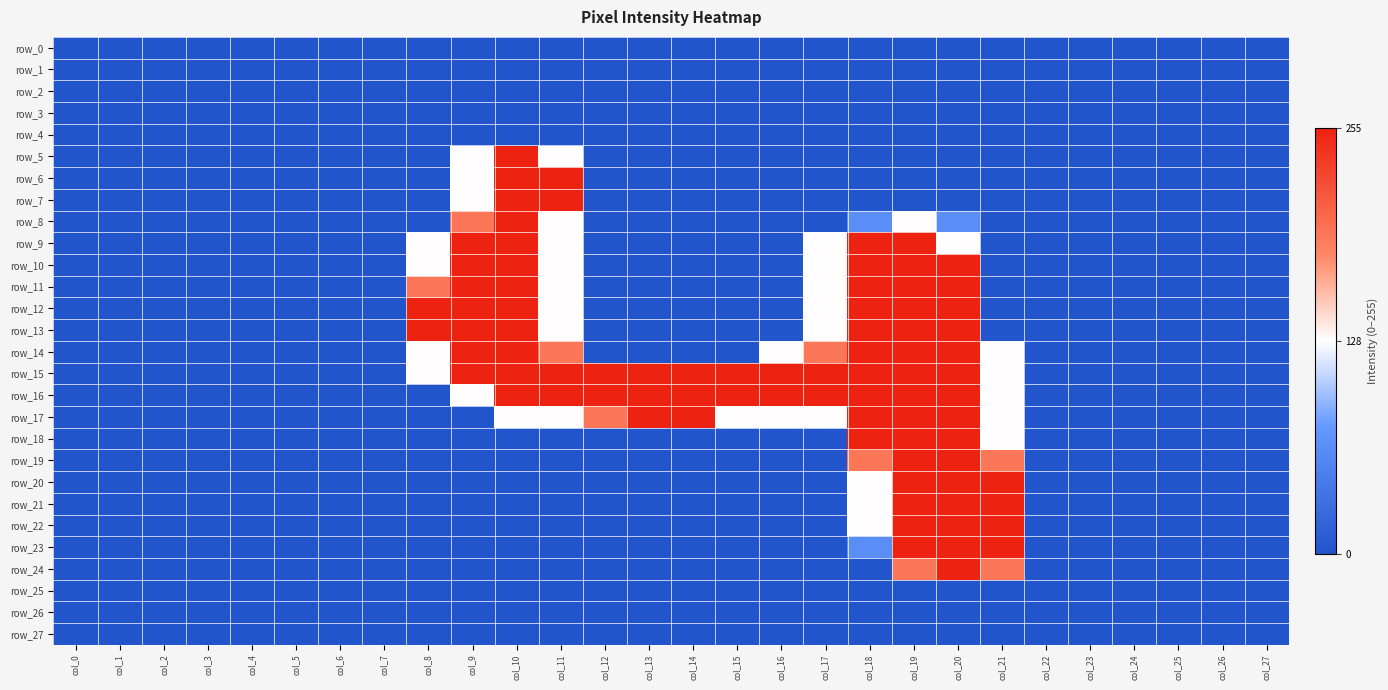

Which series has the largest range (max minus min)?

row_5